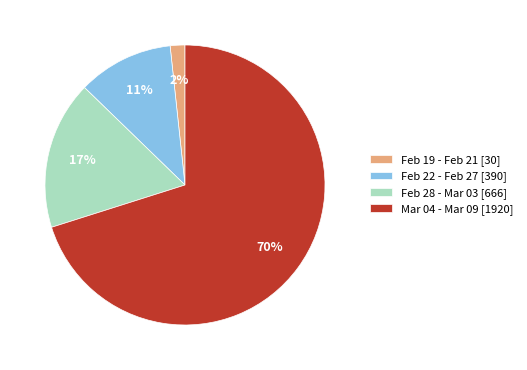

Between Mar 04 - Mar 09 [1920] and Feb 28 - Mar 03 [666], which is larger?

Mar 04 - Mar 09 [1920]